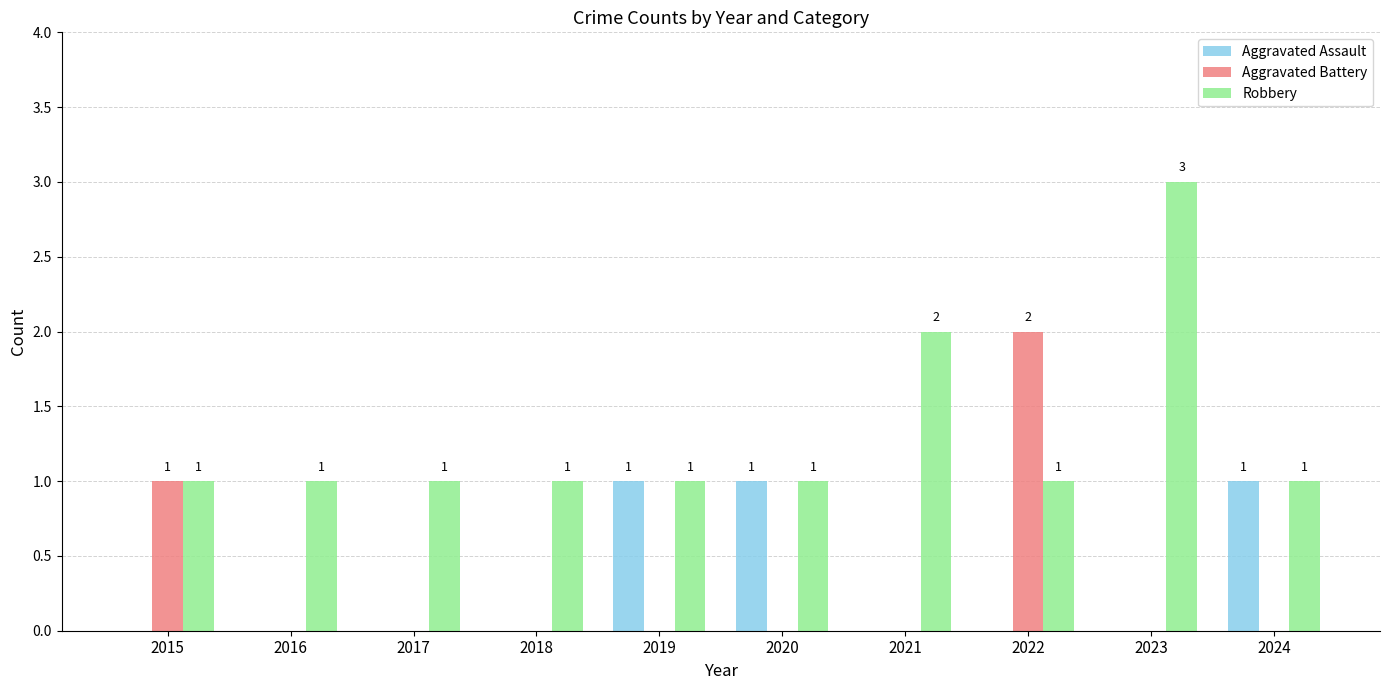

At which label does Aggravated Battery reach its peak?

2022